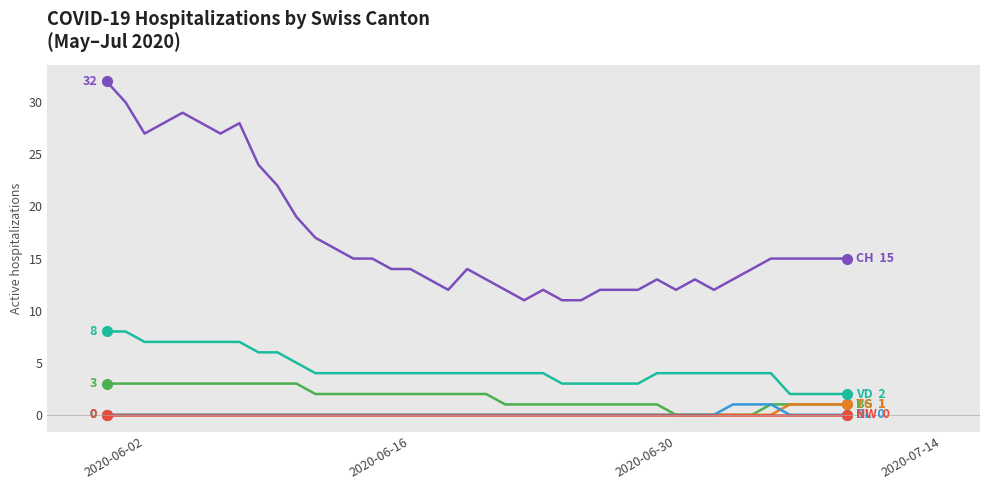

What is the maximum value shown in the chart?

32